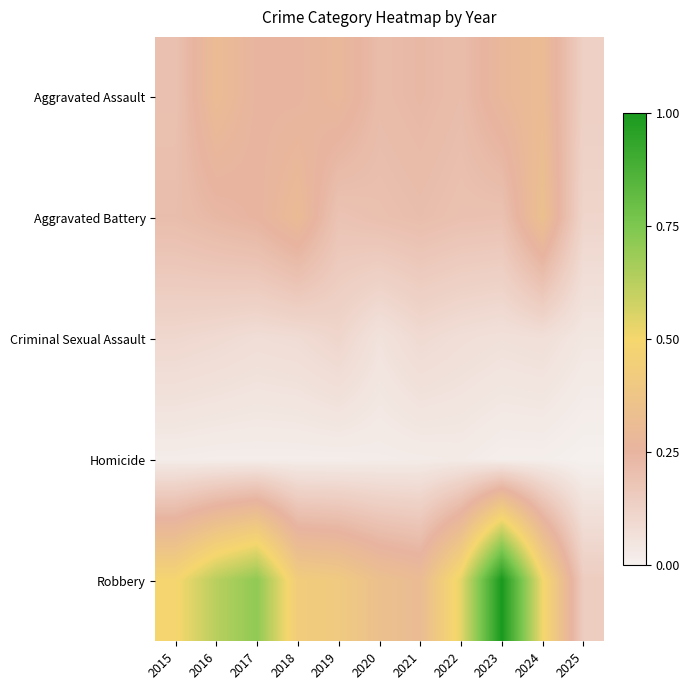

Count the number of categories in the chart.

11